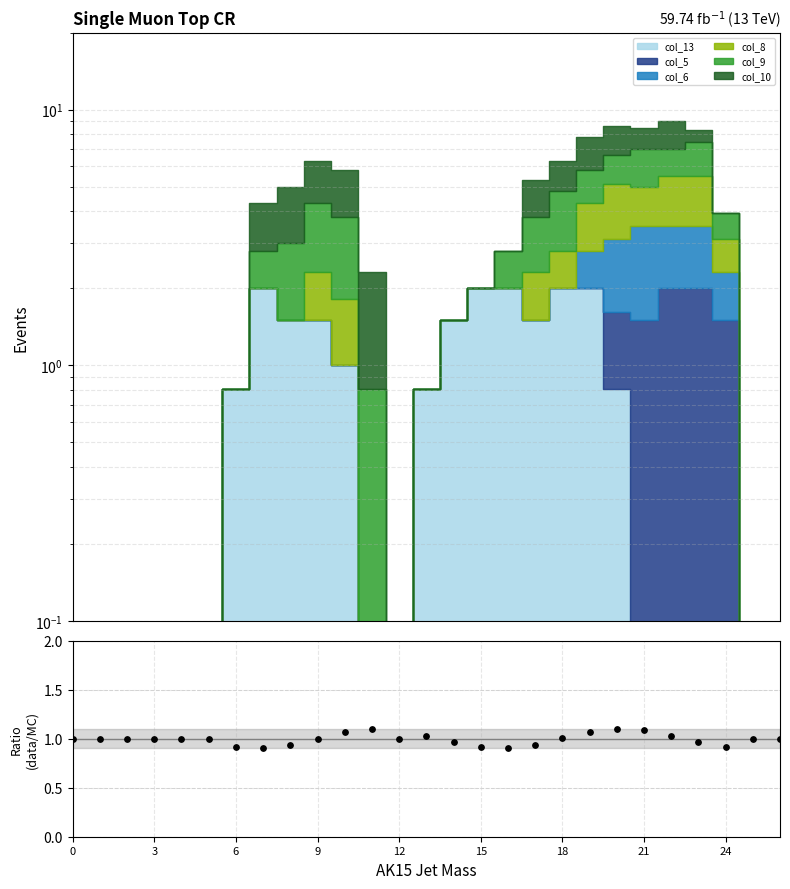

Between 6 and 24, which is larger?

6